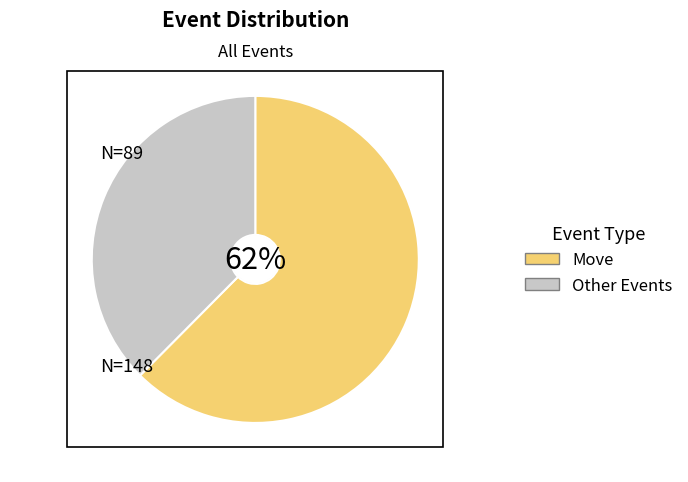

To the nearest percent, what is the combined percentage of Other Events and Move?

100%